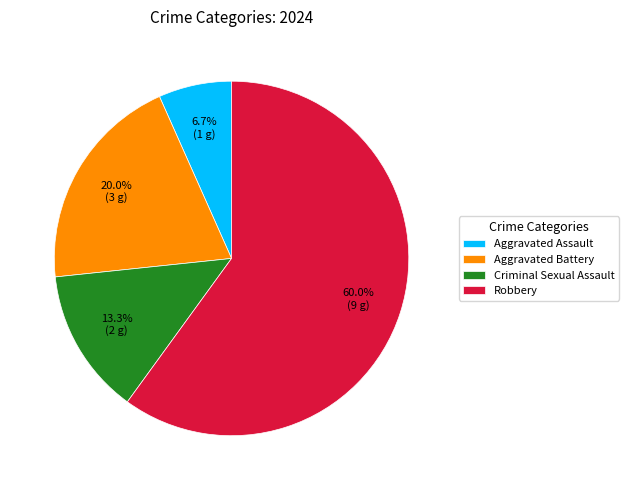

To the nearest percent, what is the average slice percentage?

25%